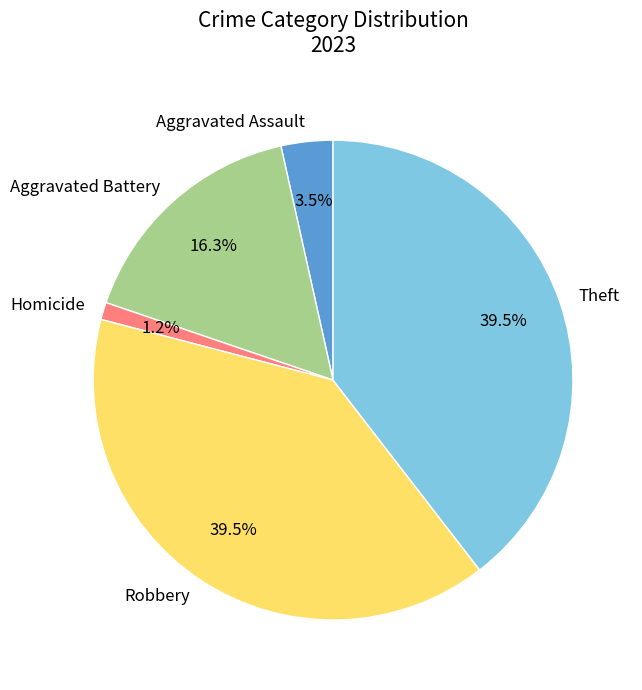

How many slices are in this pie chart?

5